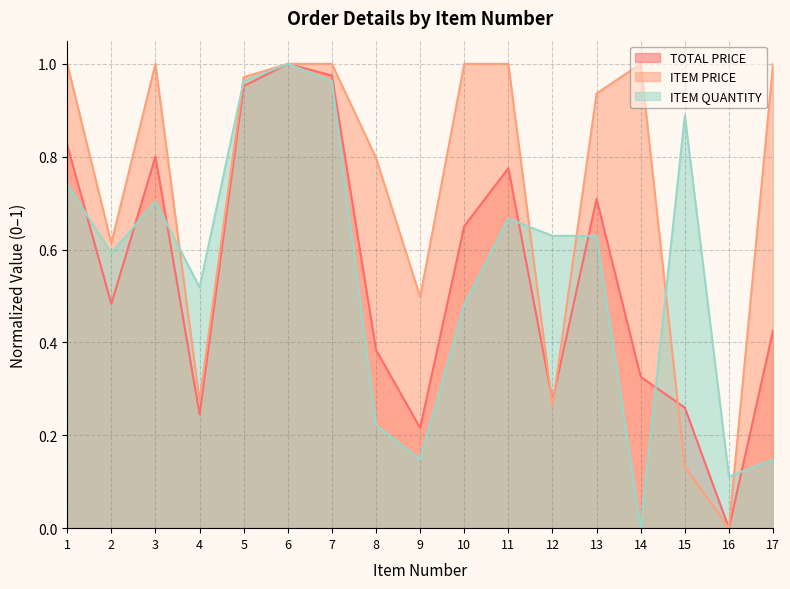

True or false: ITEM PRICE has a value of 1.0 at 3.

True